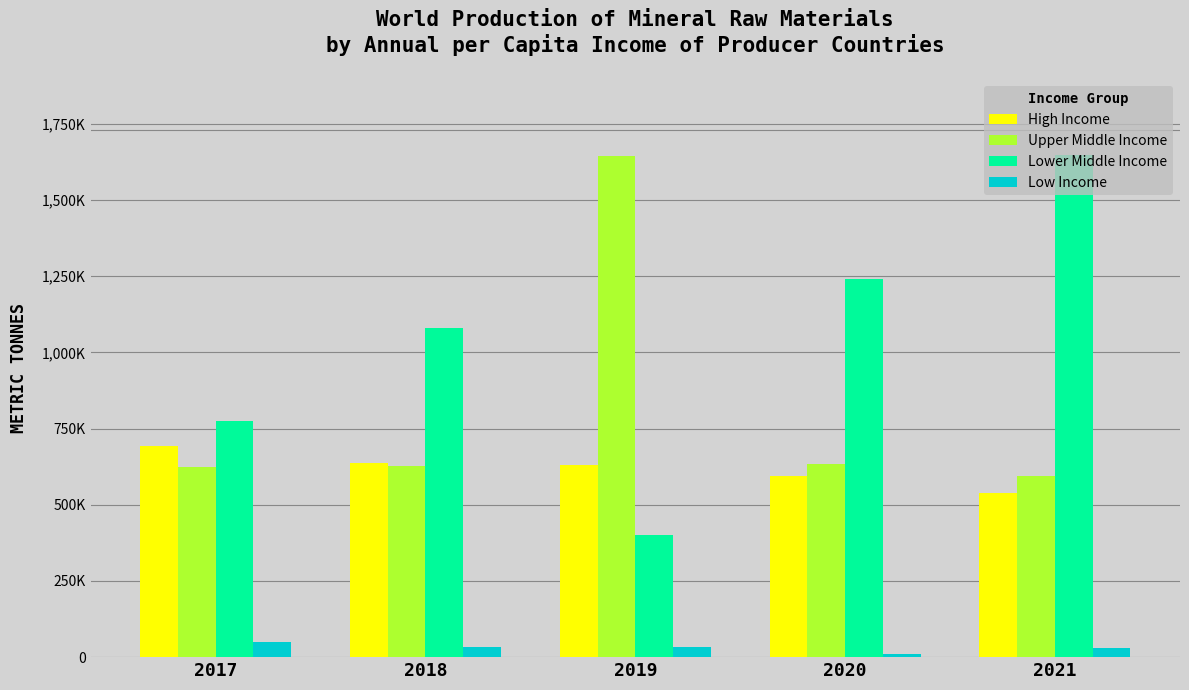

At how many categories does at least one series exceed 1277082?

2